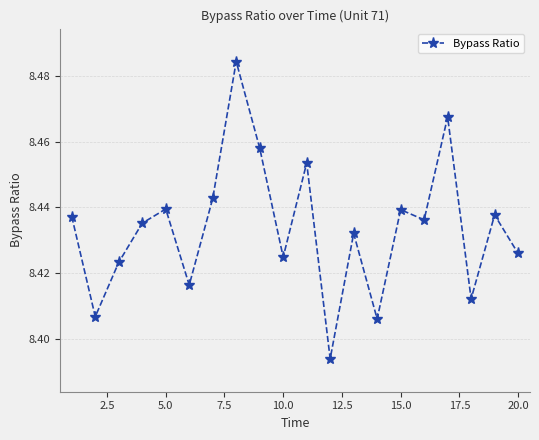

How many values are between 8 and 9?

20